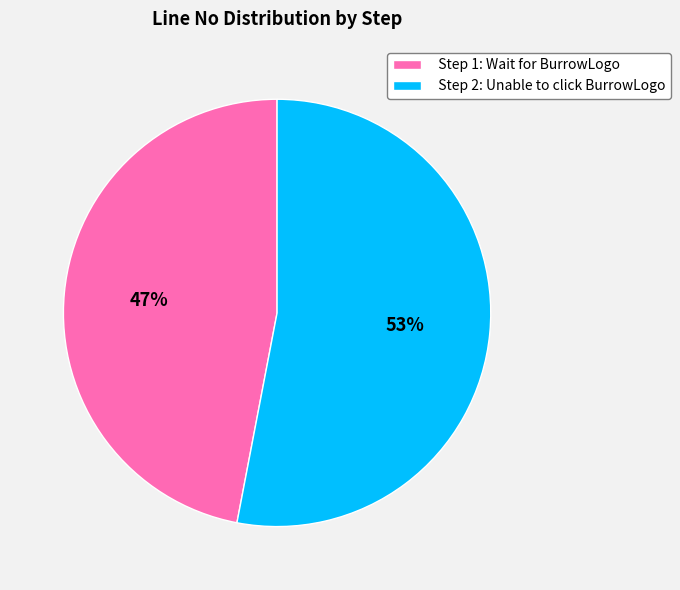

The Step 1: Wait for BurrowLogo slice represents 47% of the pie. True or false?

True